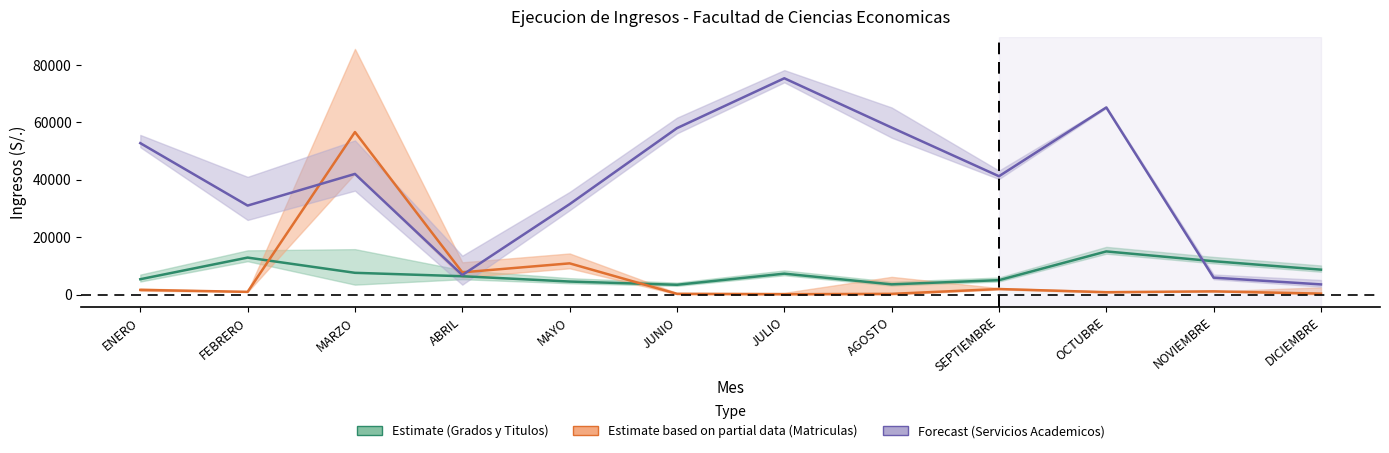

What is the difference between the maximum and second lowest values in the GRADOS Y TITULOS series?

11480.0